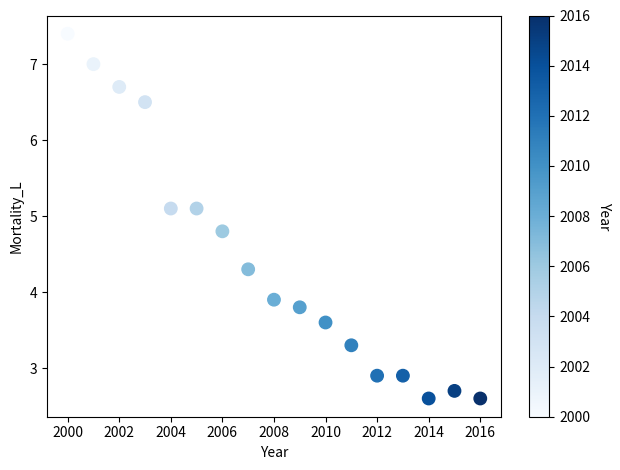

What is the range of X values (max minus min)?

16.0